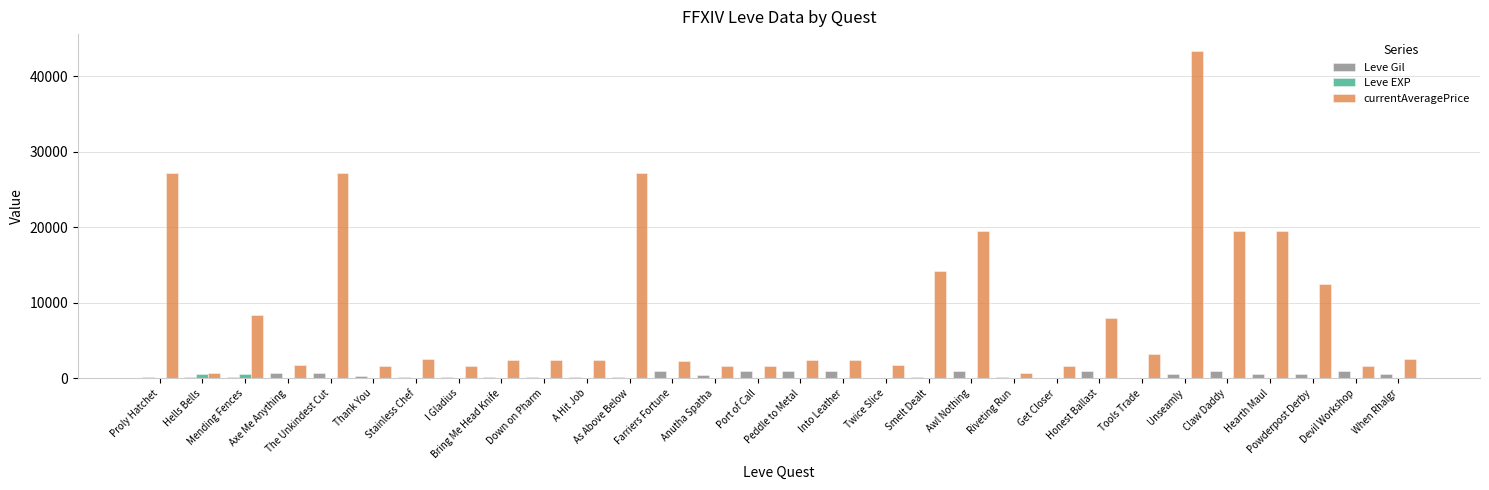

How many groups of bars are there?

30